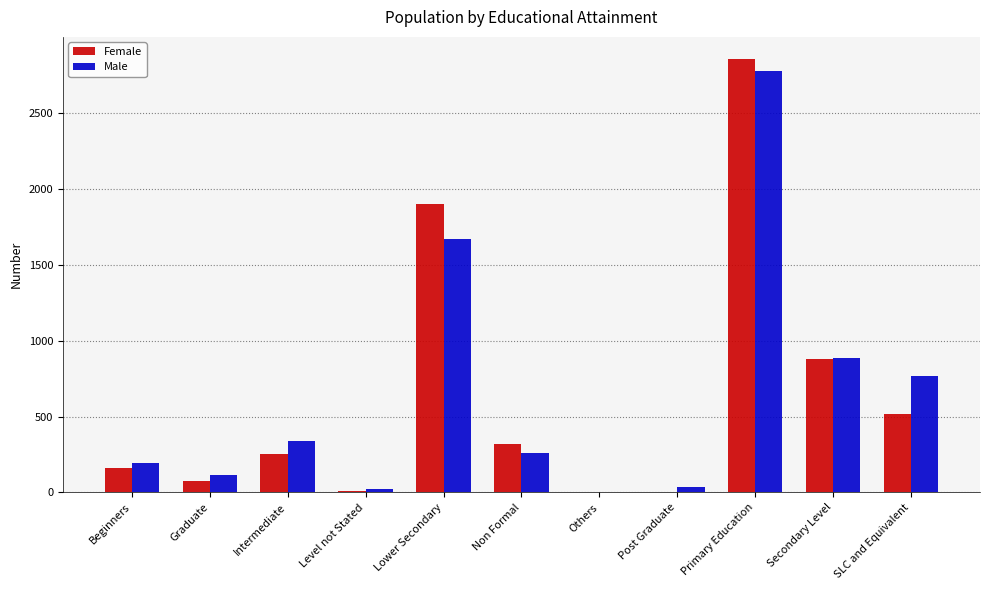

Read the Female value at Graduate, to the nearest 10.

80